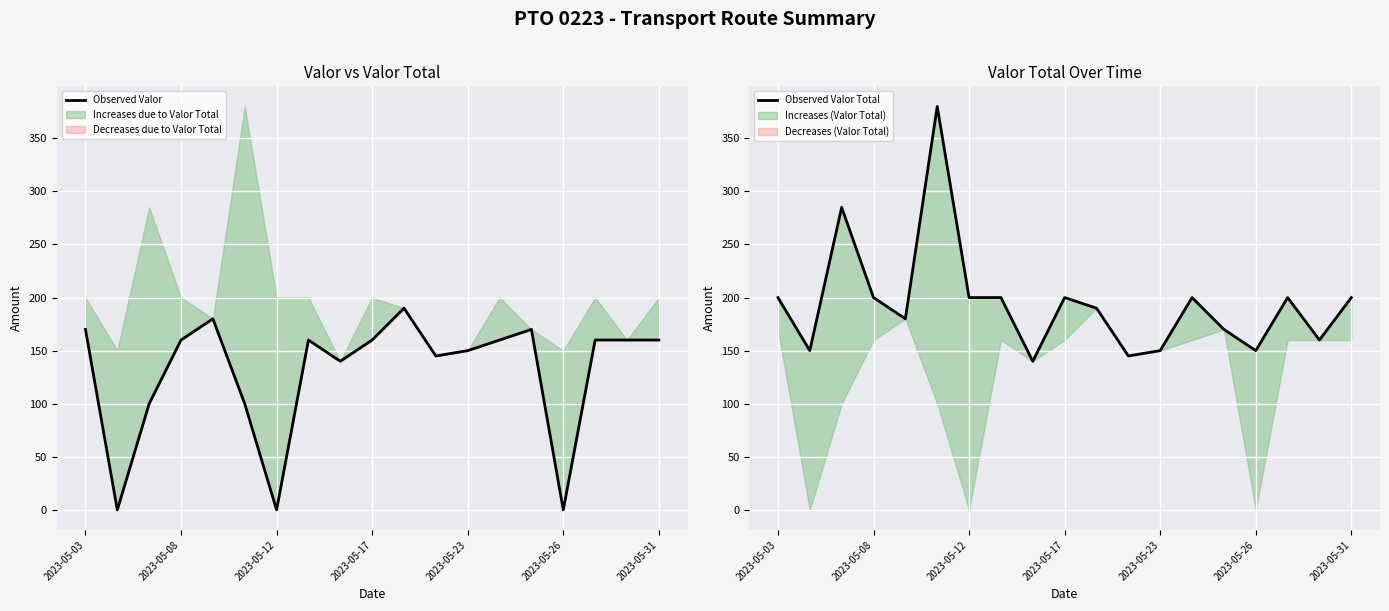

Which has a higher value, 2023-05-12 or 2023-05-23?

2023-05-23